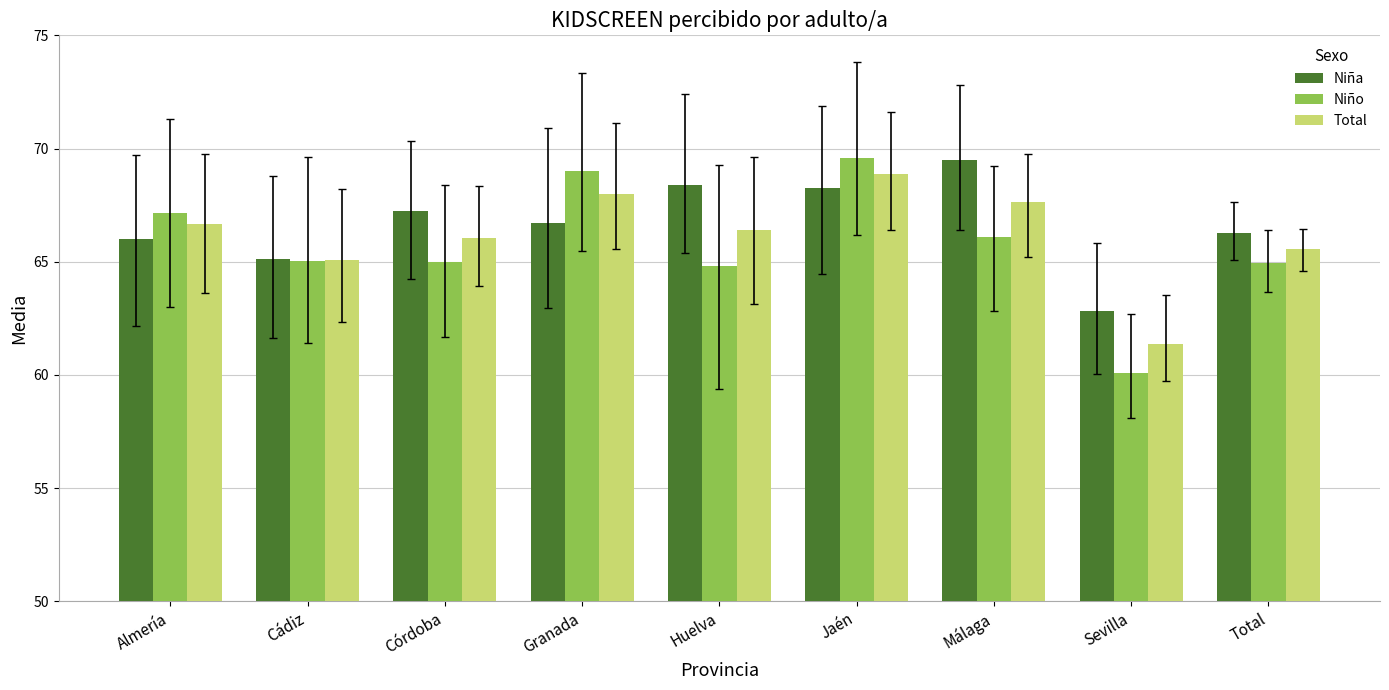

Which series has the widest spread of values?

Niño